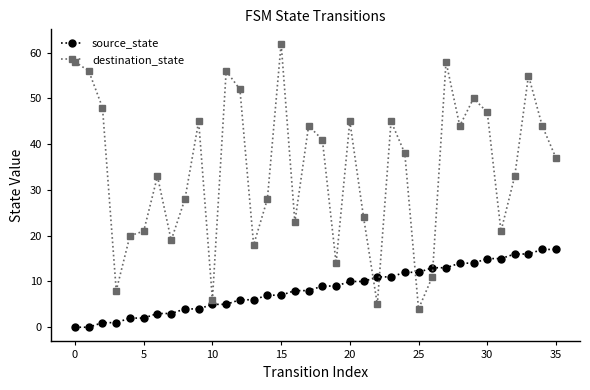

Which series has the largest total across all categories?

destination_state